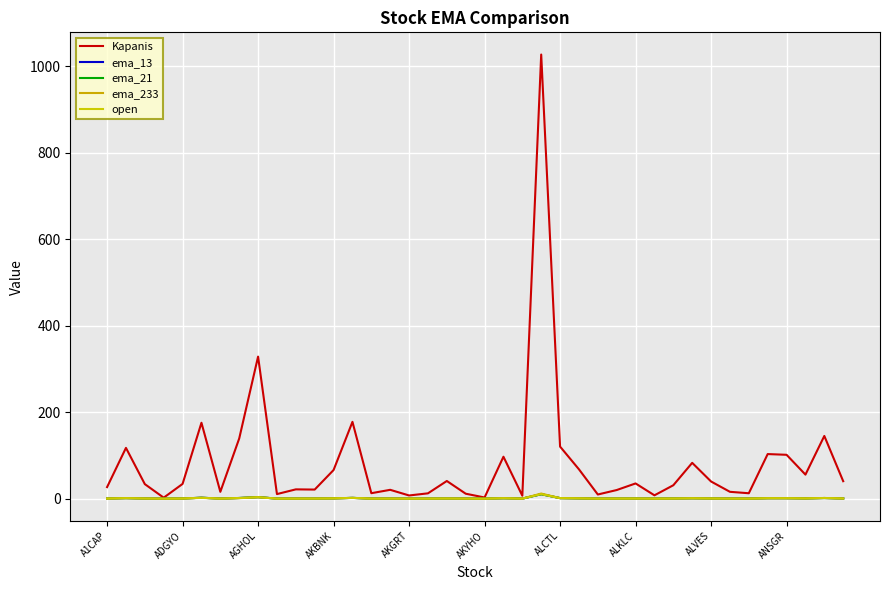

What is the maximum value for Kapanis?

1027.0